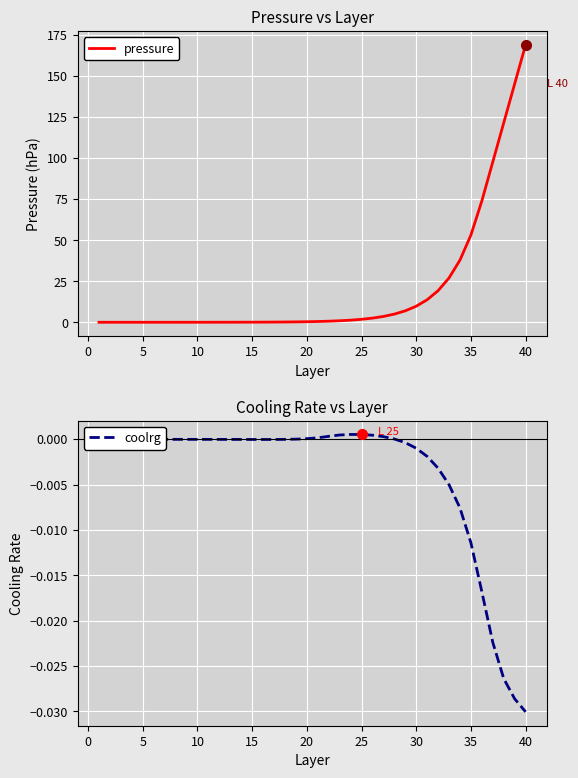

How many categories are shown in the chart?

40